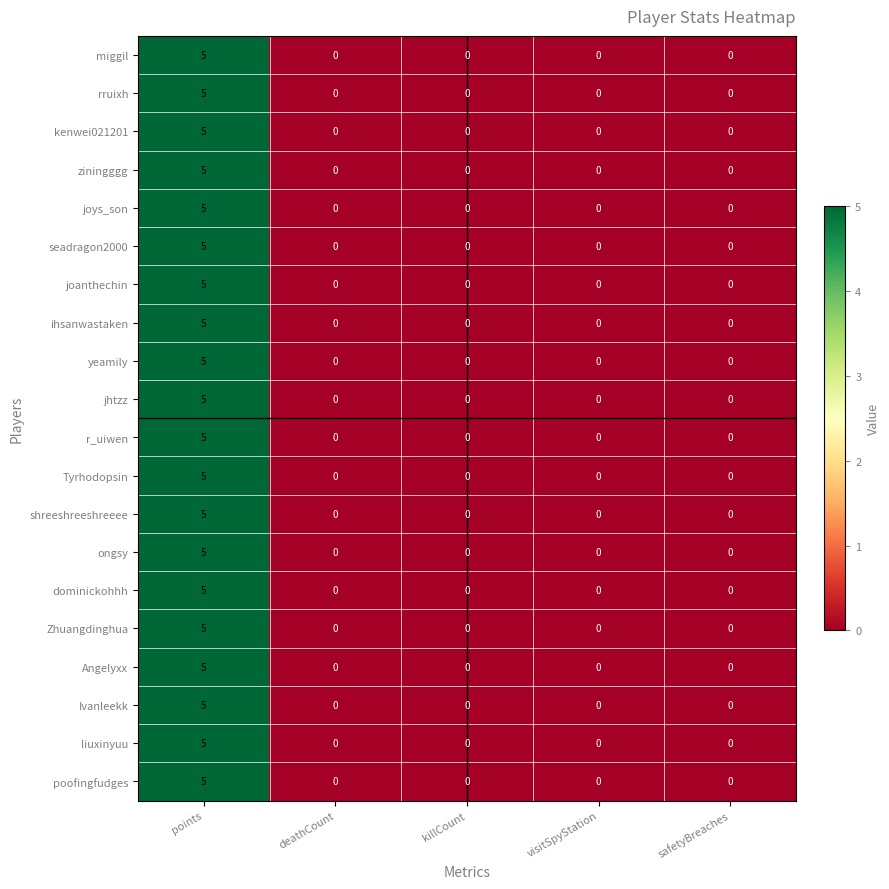

How many values in Angelyxx are above zero?

1